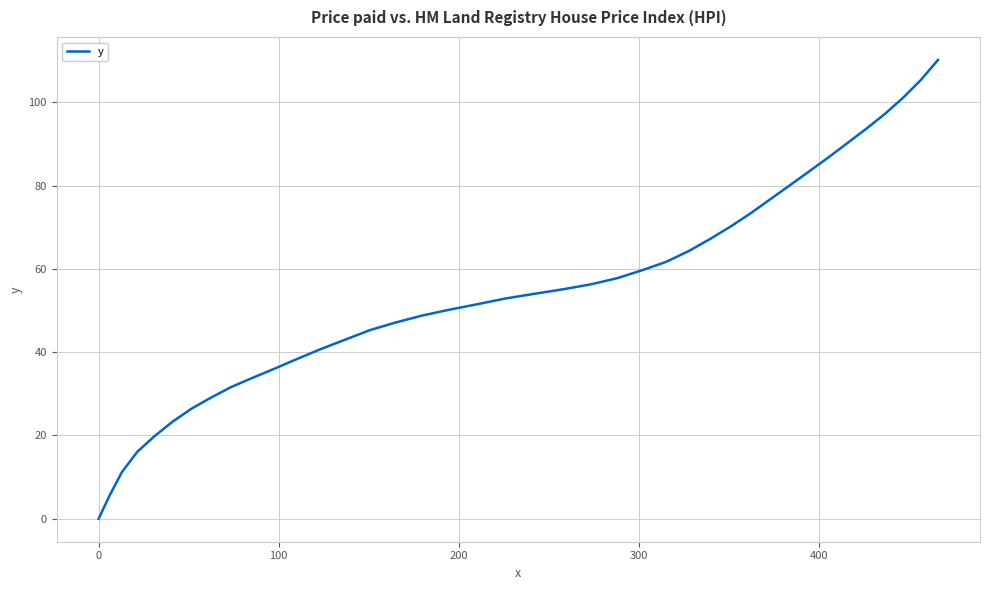

What is the greatest value displayed?

110.2